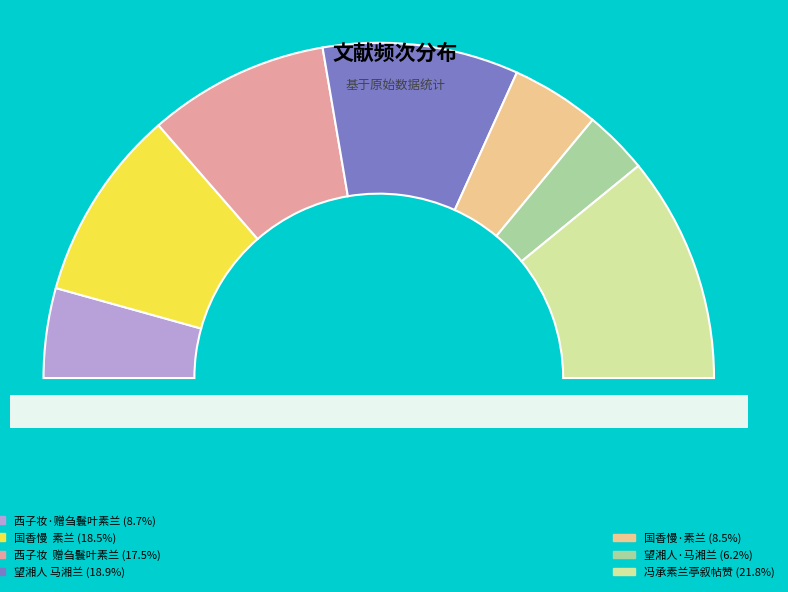

Which has a higher value, 望湘人·马湘兰、薛素素兰花合卷 or 冯承素兰亭叙帖赞?

冯承素兰亭叙帖赞